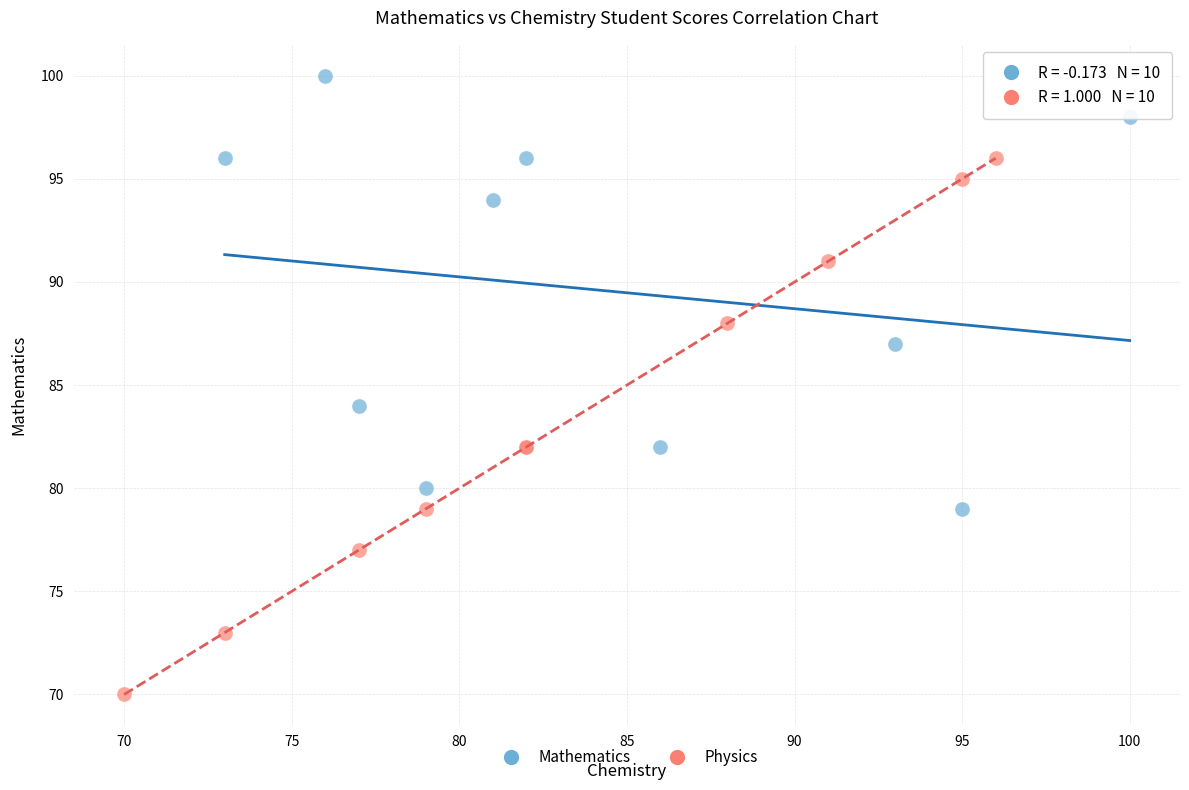

What are all the series names shown in the legend?

Mathematics, Physics